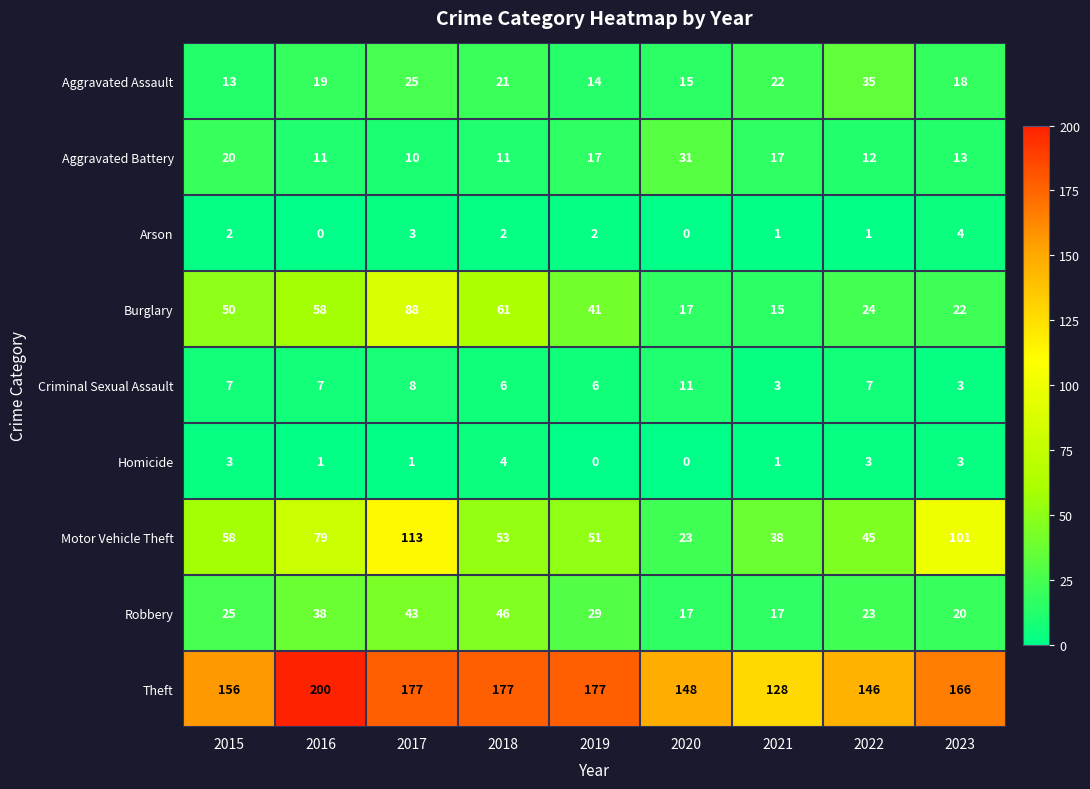

At which category is the sum across all series the highest?

2017